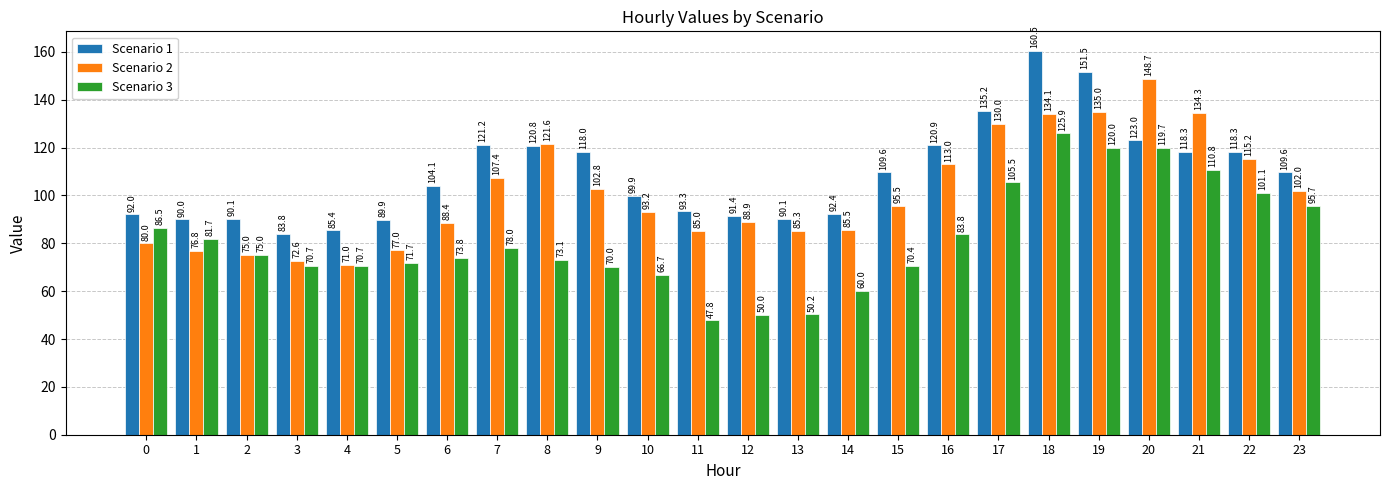

What is the greatest value displayed?

160.5